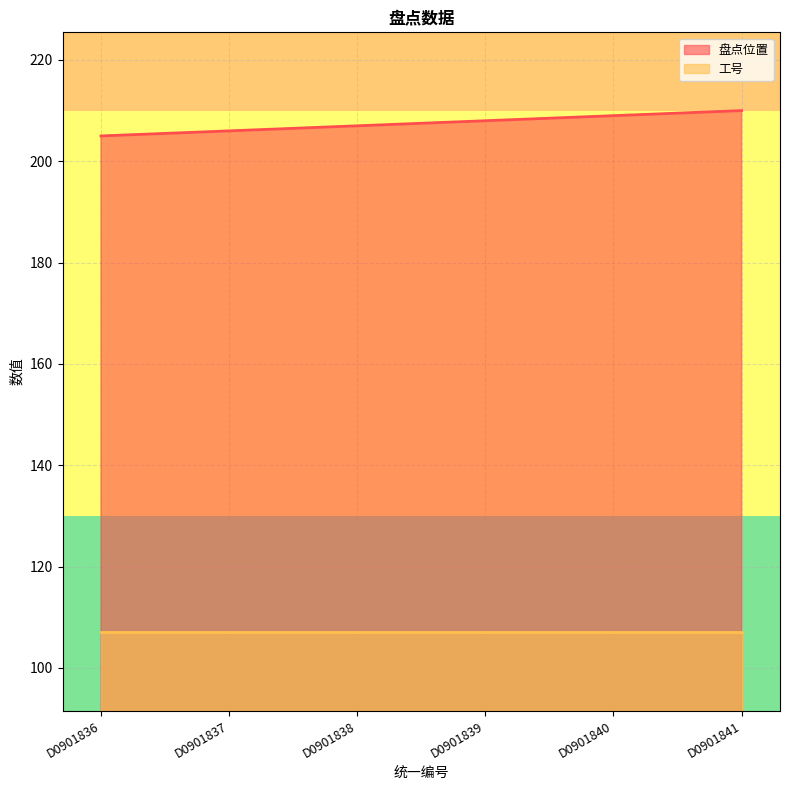

What is the value of the 4th point from the left?

208